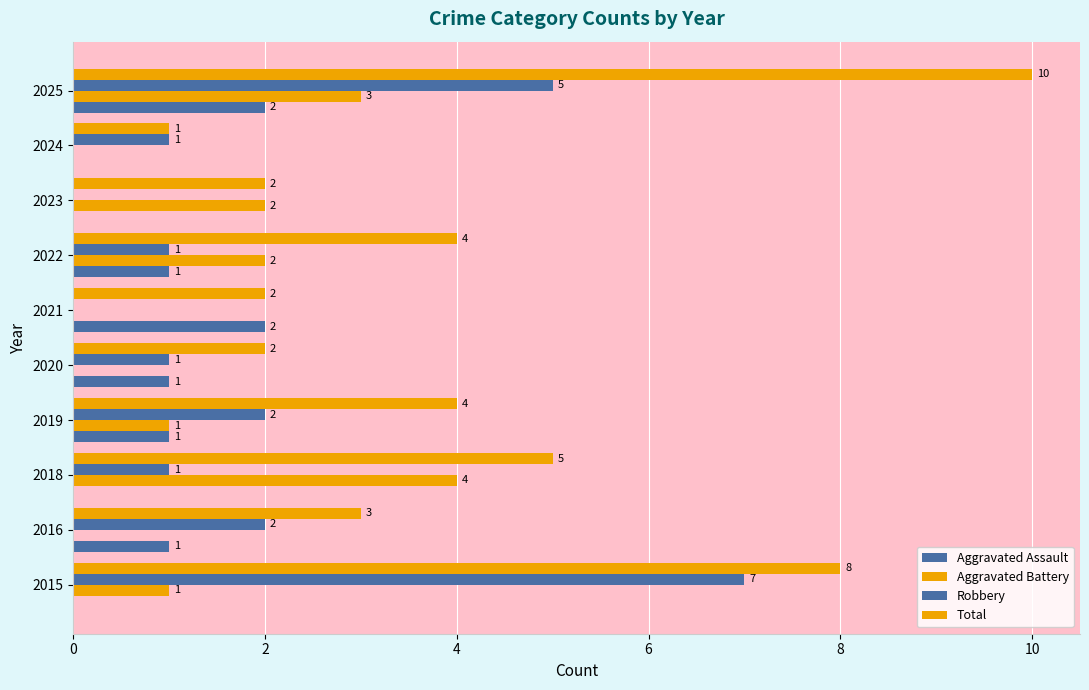

How many distinct data groups are displayed?

4